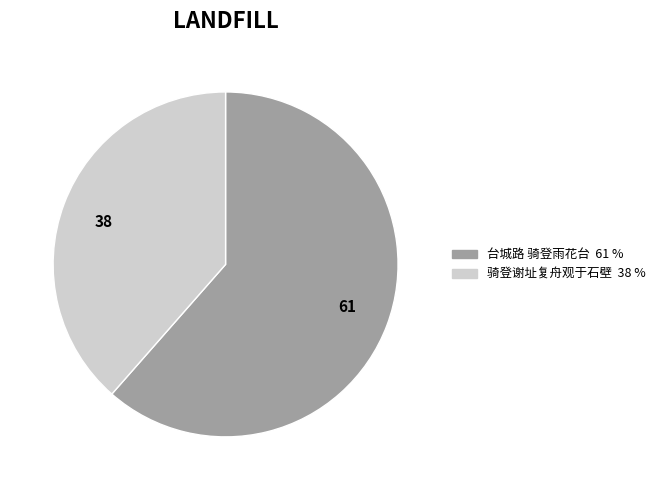

How many segments does this pie chart have?

2